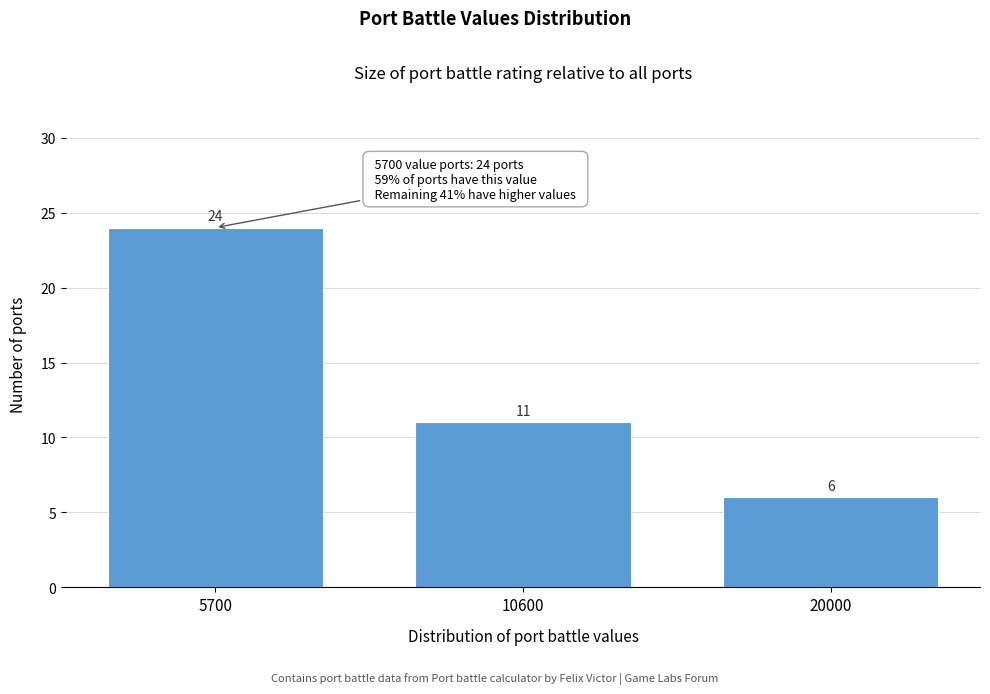

Reading left to right, transcribe all the data shown in this chart.

5700=24	10600=11	20000=6